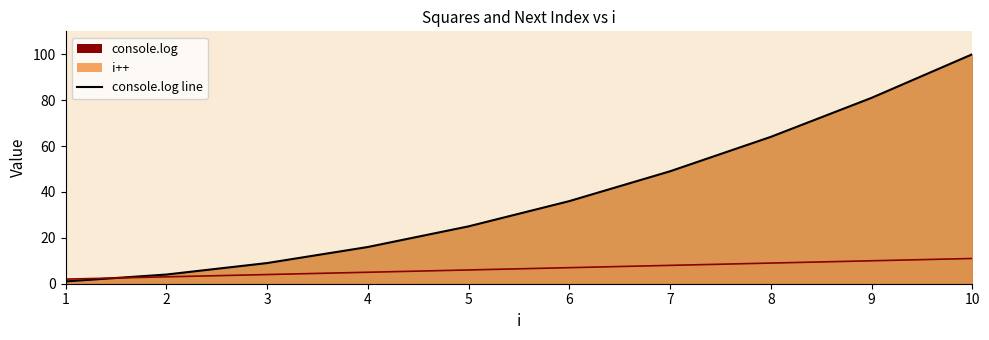

Reading left to right, what are all the values shown in this chart?

console.log line: 1	4	9	16	25	36	49	64	81	100
i++ line: 2	3	4	5	6	7	8	9	10	11